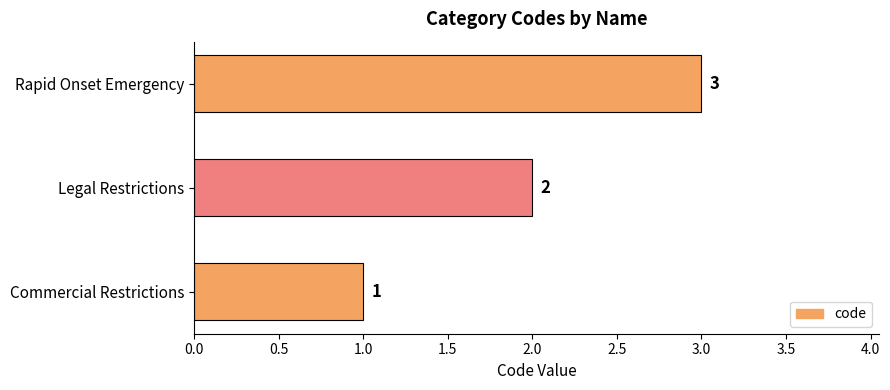

What is the sum of all values?

6